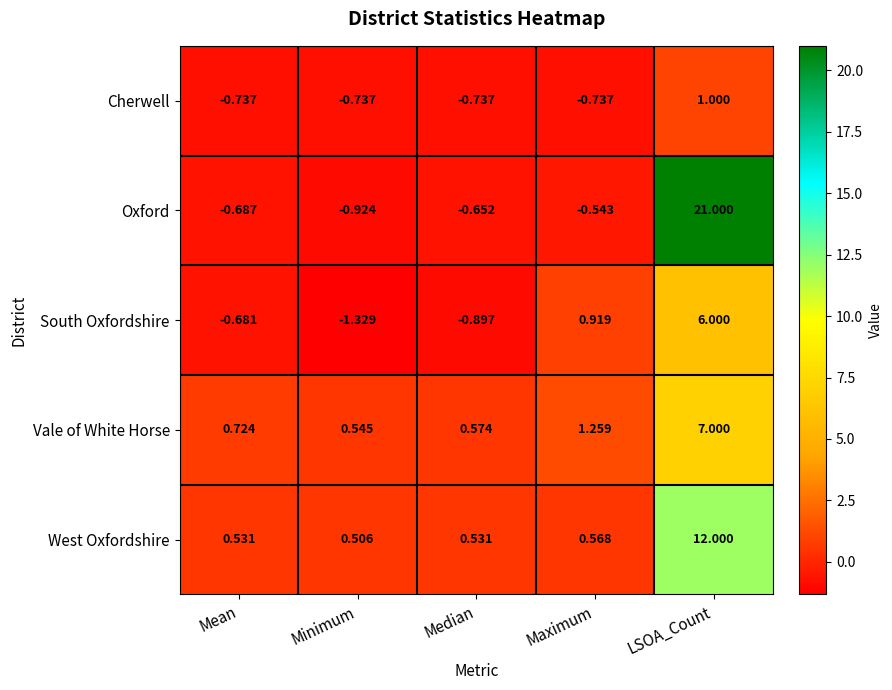

At Median, list the series in order from largest to smallest.

Vale of White Horse, West Oxfordshire, Oxford, Cherwell, South Oxfordshire